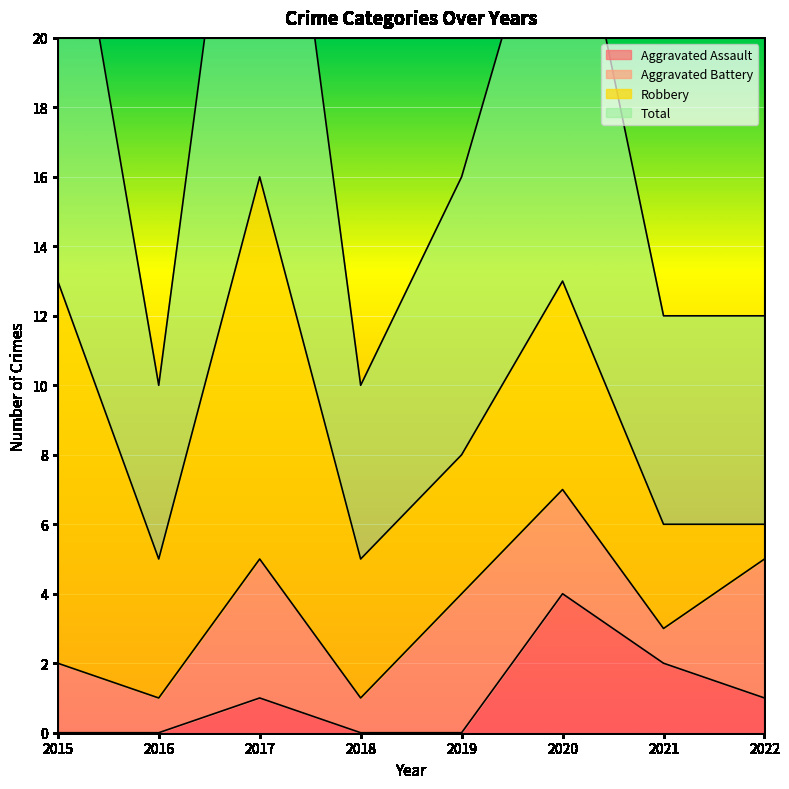

Where is the first local maximum for Aggravated Assault?

2017